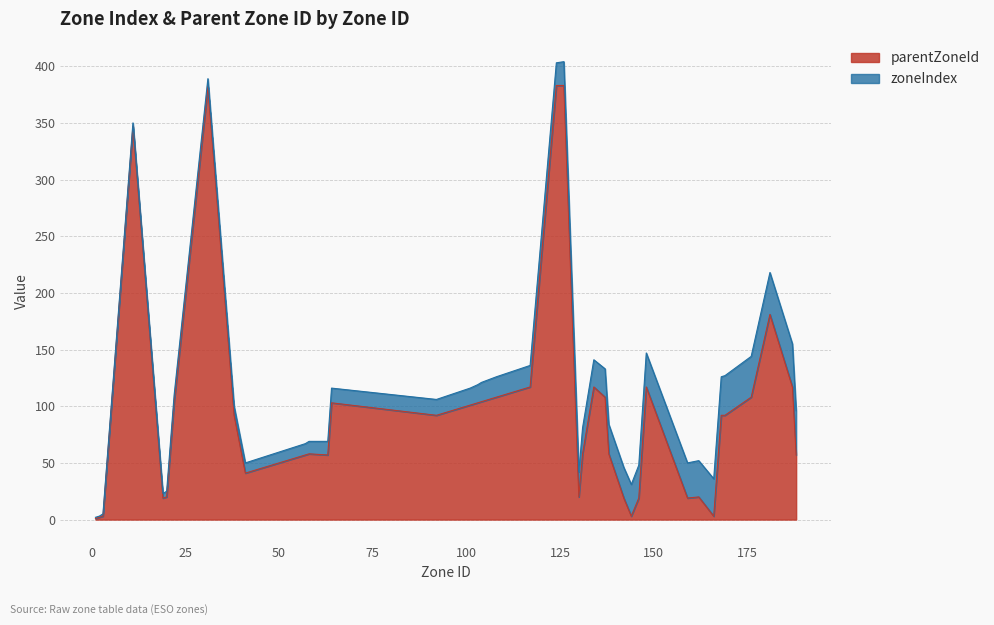

What is the minimum value shown in the chart?

1